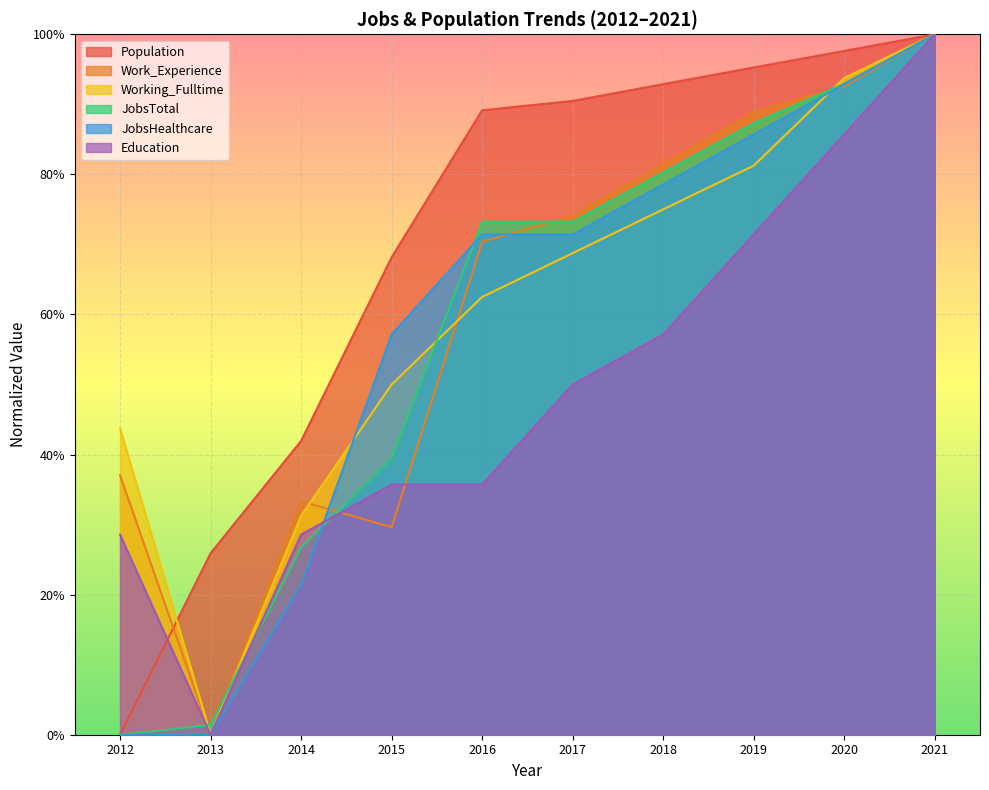

What is the highest value of the JobsHealthcare series?

1.0